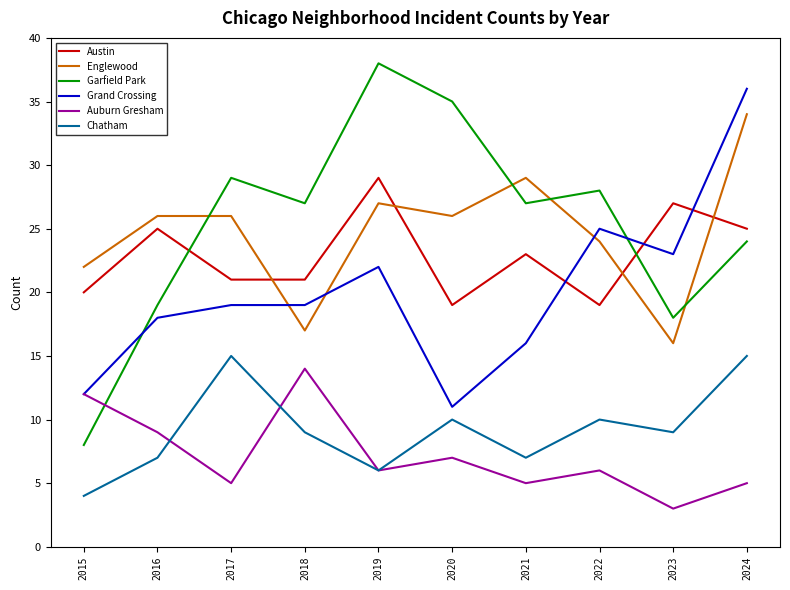

The value of Grand Crossing at 2017 is 29. True or false?

False